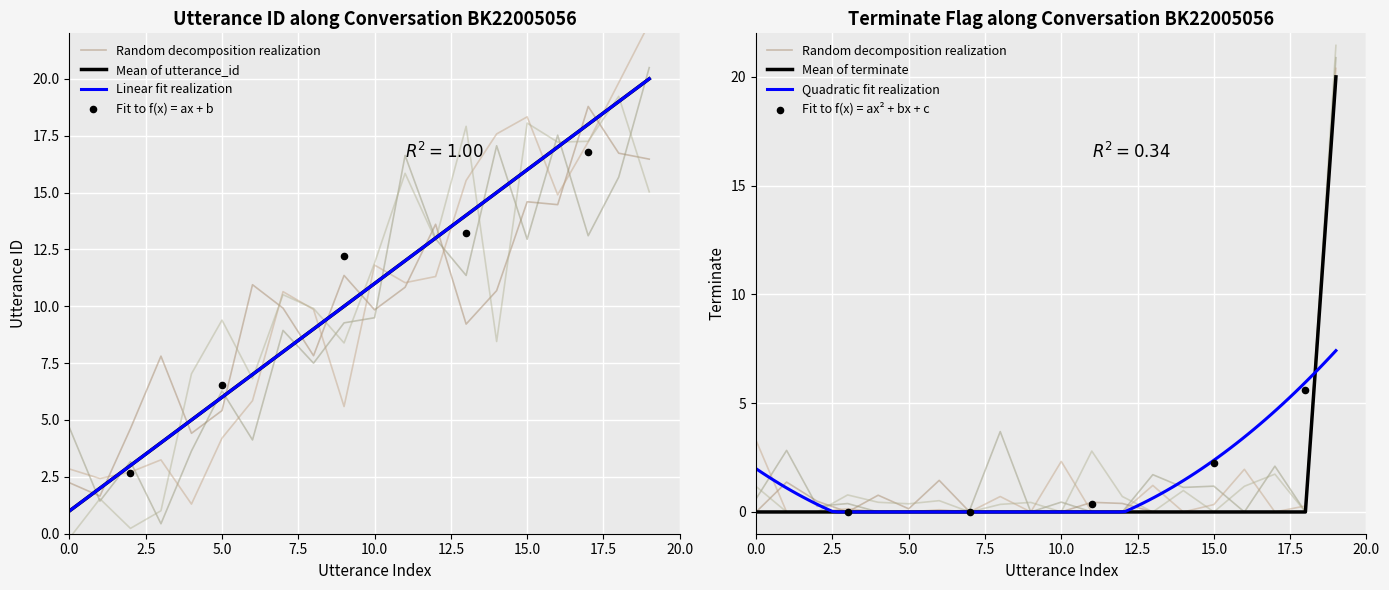

Which series has the largest Y range (max minus min)?

terminate